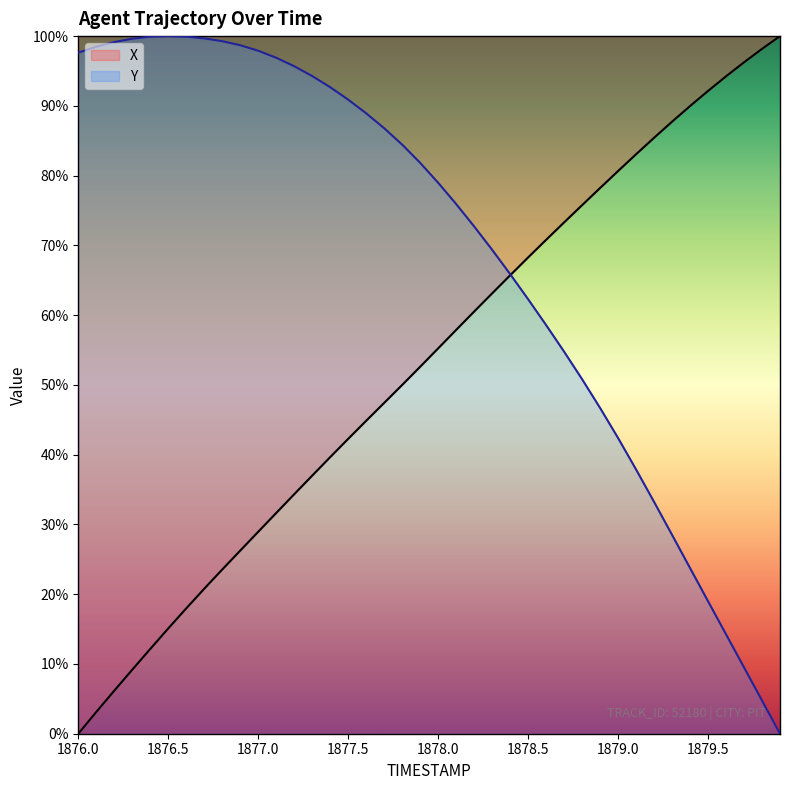

What is the difference between the Y values at 1878.9 and 1879.1?

8.8